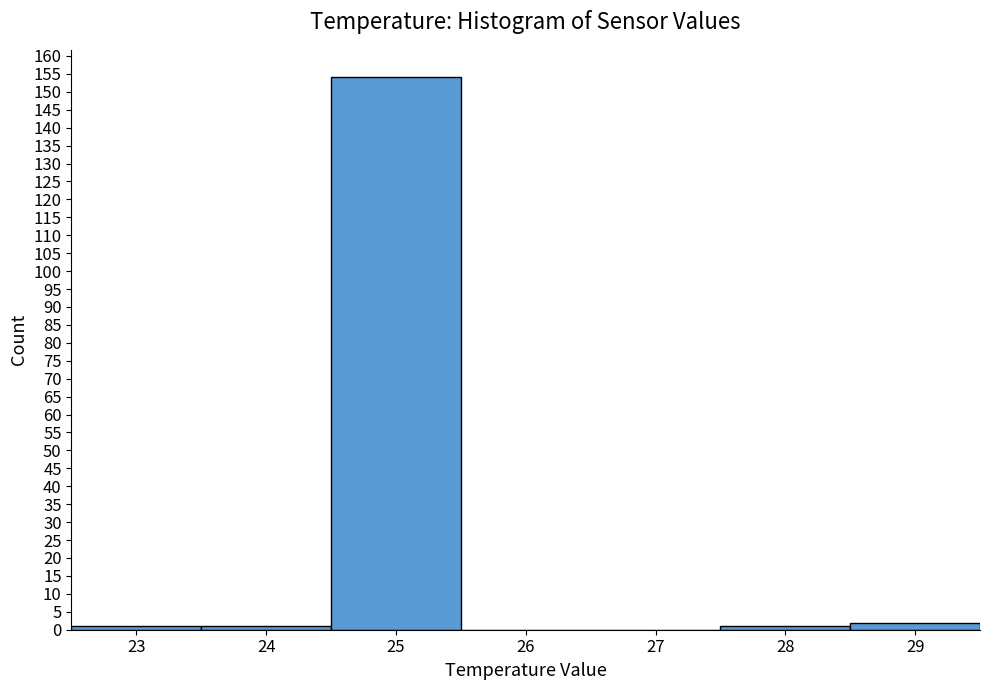

Reading left to right, list every bar in this chart as the range it spans on the x-axis followed by its height. The values are not printed on the chart, so give them approximately, as read against the axis.

22.5 to 23.5: 1
23.5 to 24.5: 1
24.5 to 25.5: 154
25.5 to 26.5: 0
26.5 to 27.5: 0
27.5 to 28.5: 1
28.5 to 29.5: 2